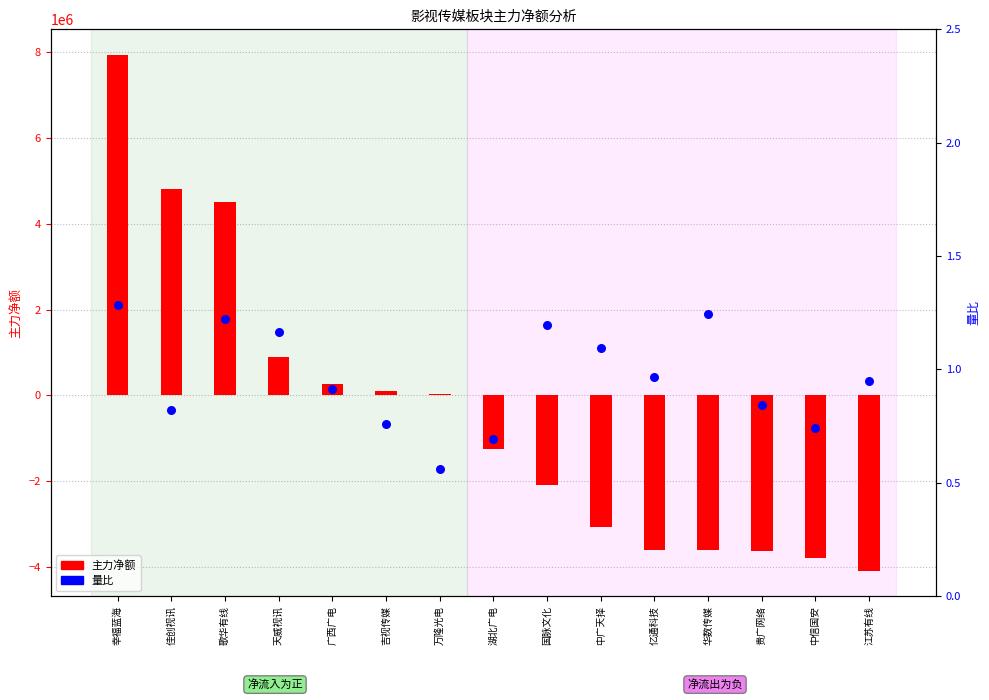

What is the total value across all series at 歌华有线?

4511309.2